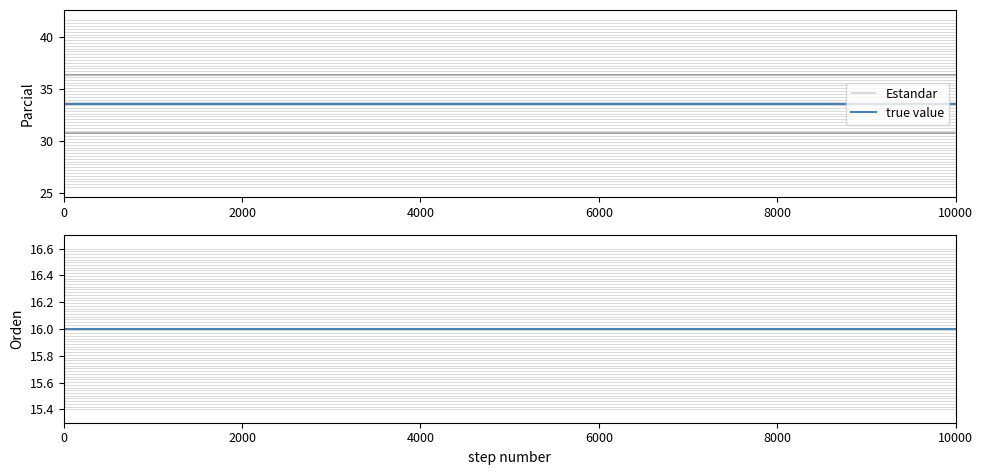

True or false: Parcial and Orden intersect in this chart.

False